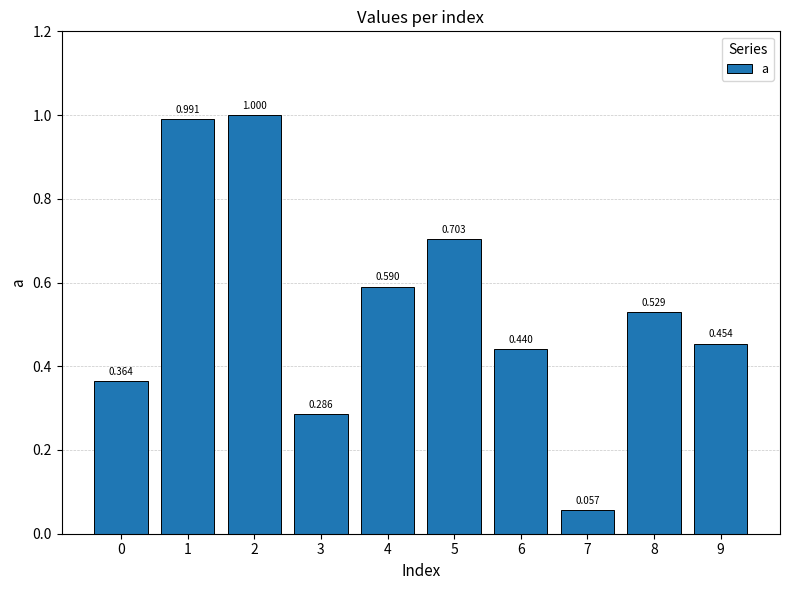

What is the minimum value shown in the chart?

0.1